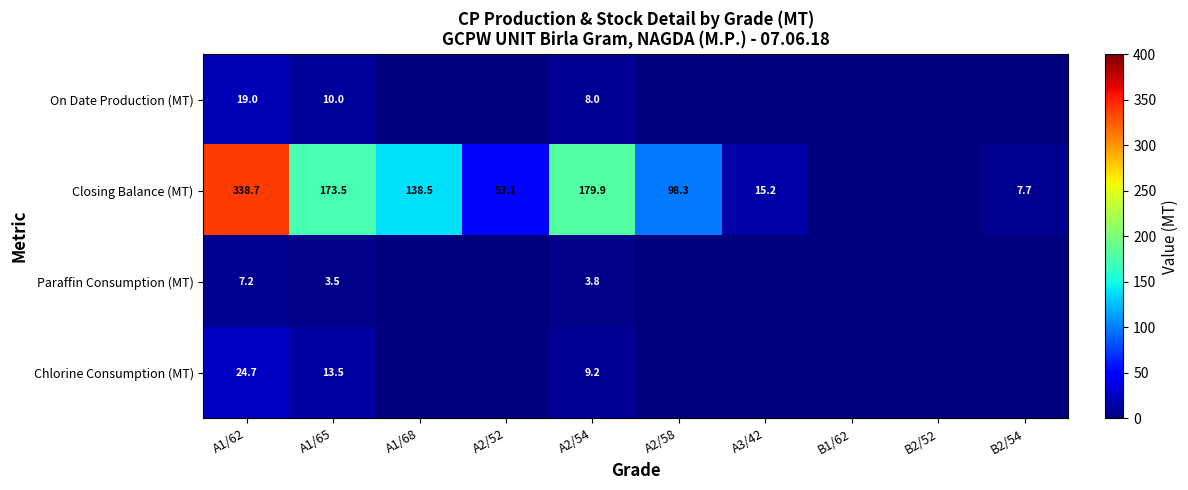

What is the sum of the Closing Balance (MT) values at A3/42 and A2/54?

195.1